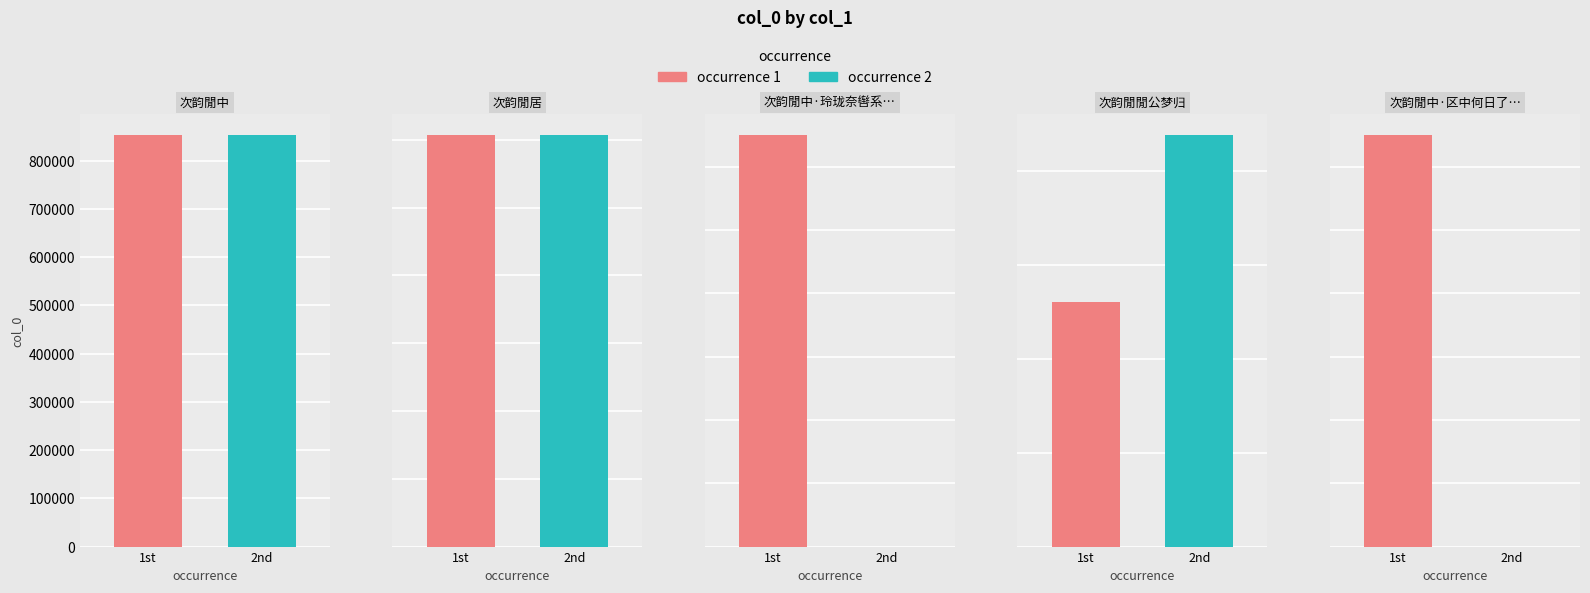

The chart shows a value of 1214334 at 次韵閒居. True or false?

True